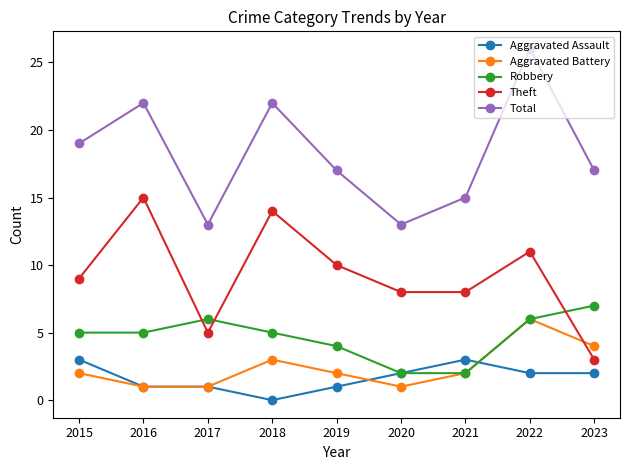

Reading left to right, transcribe all the data shown in this chart.

Aggravated Assault: 3	1	1	0	1	2	3	2	2
Aggravated Battery: 2	1	1	3	2	1	2	6	4
Robbery: 5	5	6	5	4	2	2	6	7
Theft: 9	15	5	14	10	8	8	11	3
Total: 19	22	13	22	17	13	15	26	17